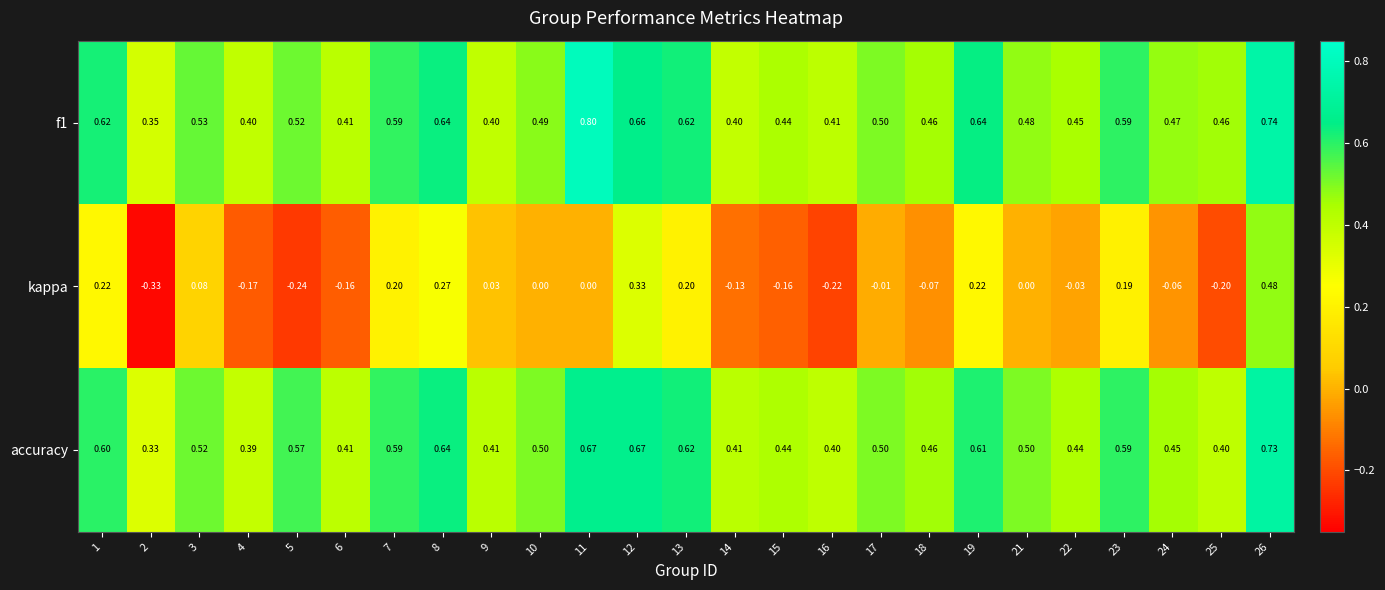

Is the value of accuracy at 14 greater than the value of f1 at 22?

No